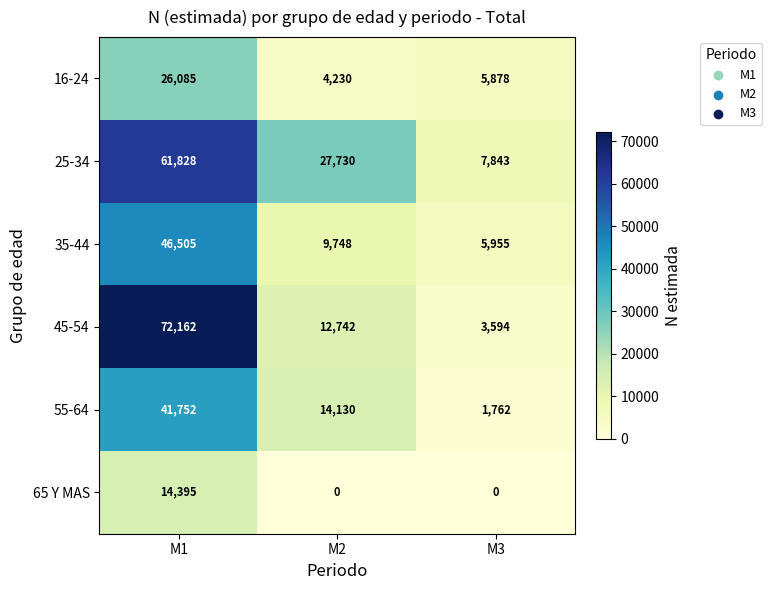

Is it true that 25-34 equals 48241 at M2?

False